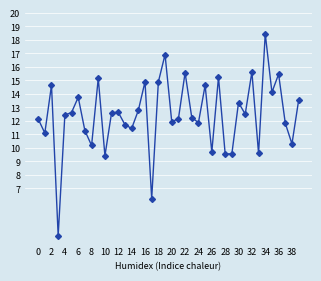

What is the value of the 1st point from the left?

12.2